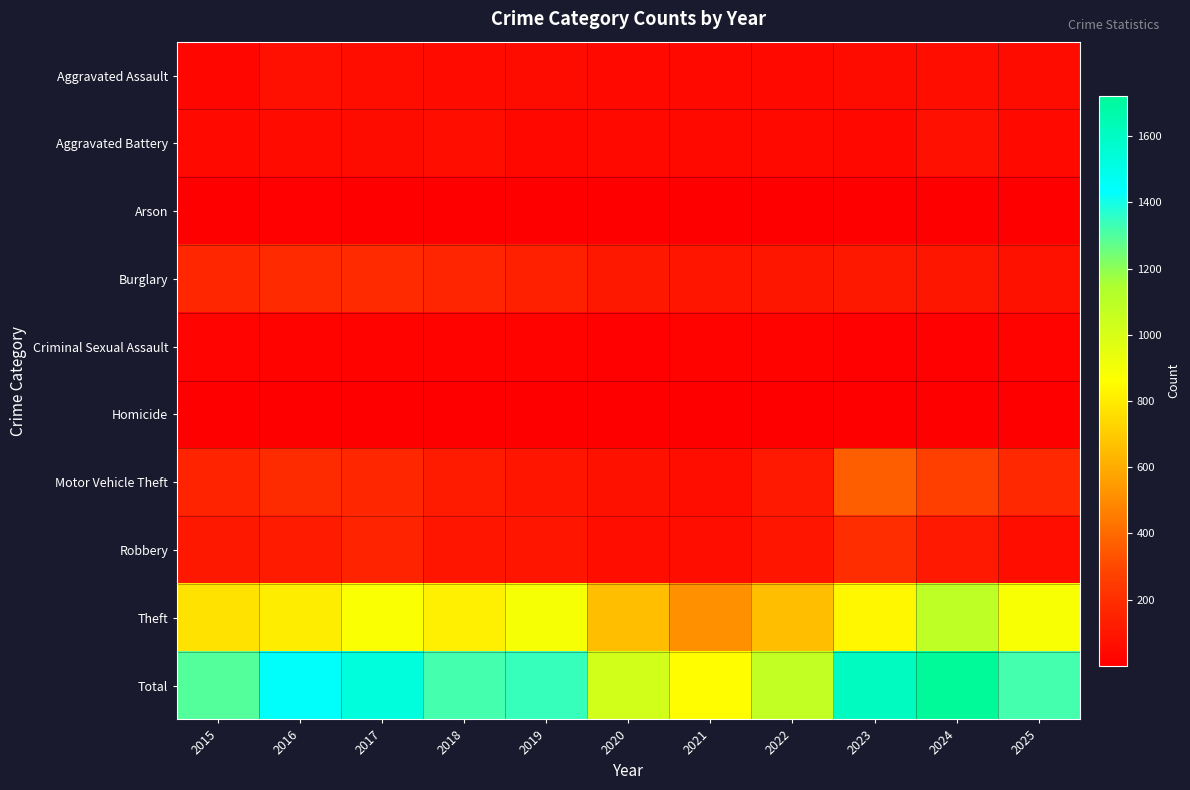

Count the number of categories in the chart.

11